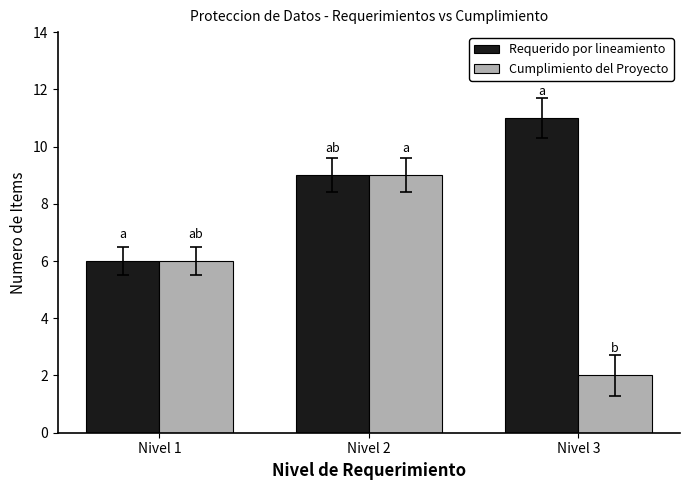

True or false: Cumplimiento del Proyecto has a value of 1 at Nivel 1.

False